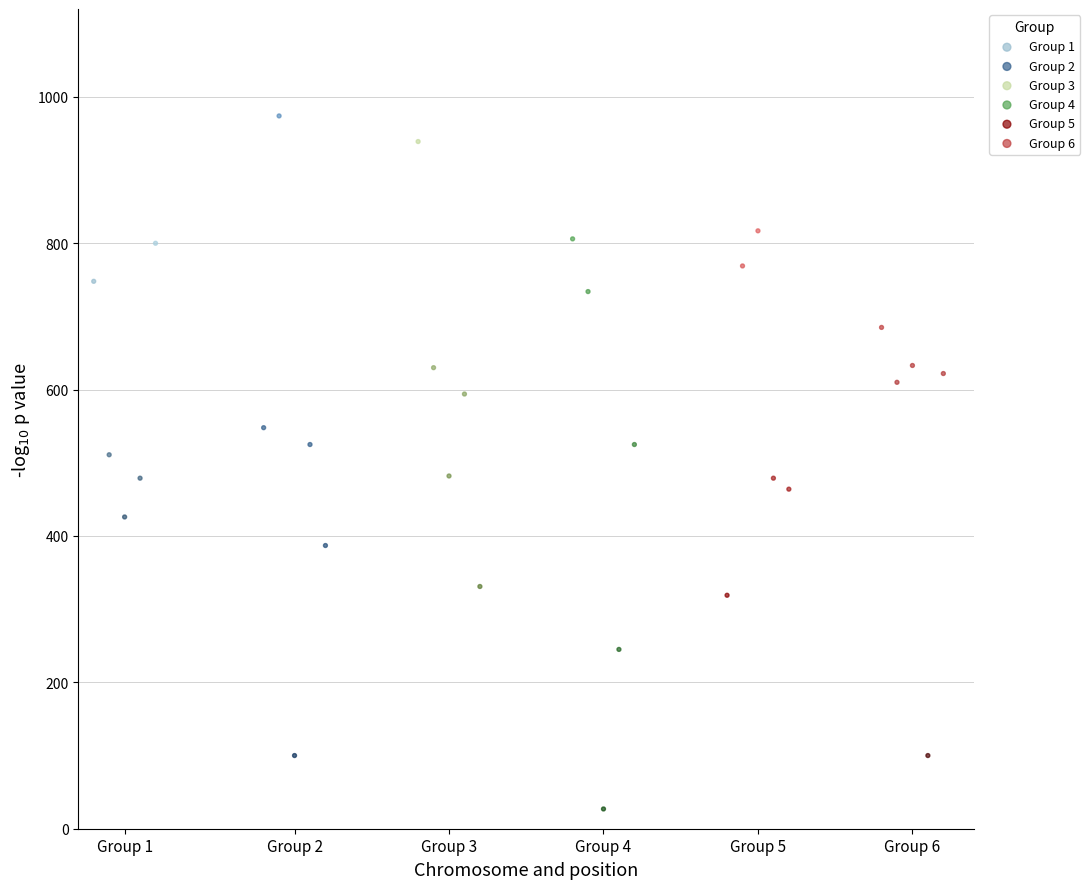

Which series contains the highest Y value?

Group 2